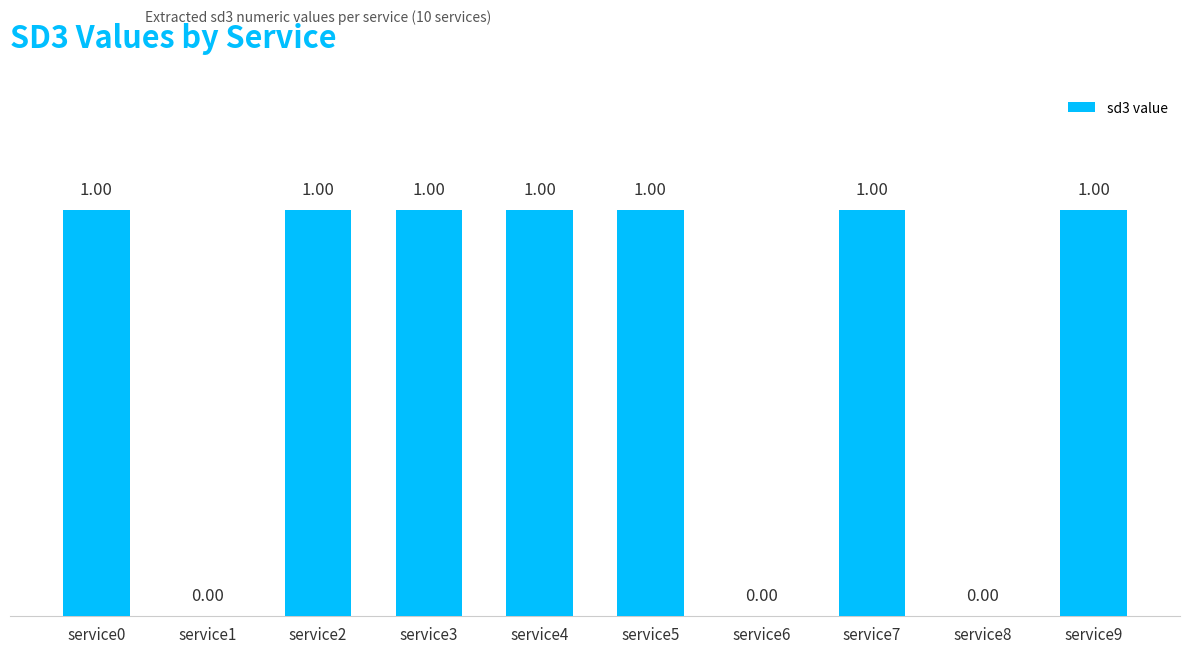

Which has a higher value, service6 or service3?

service3